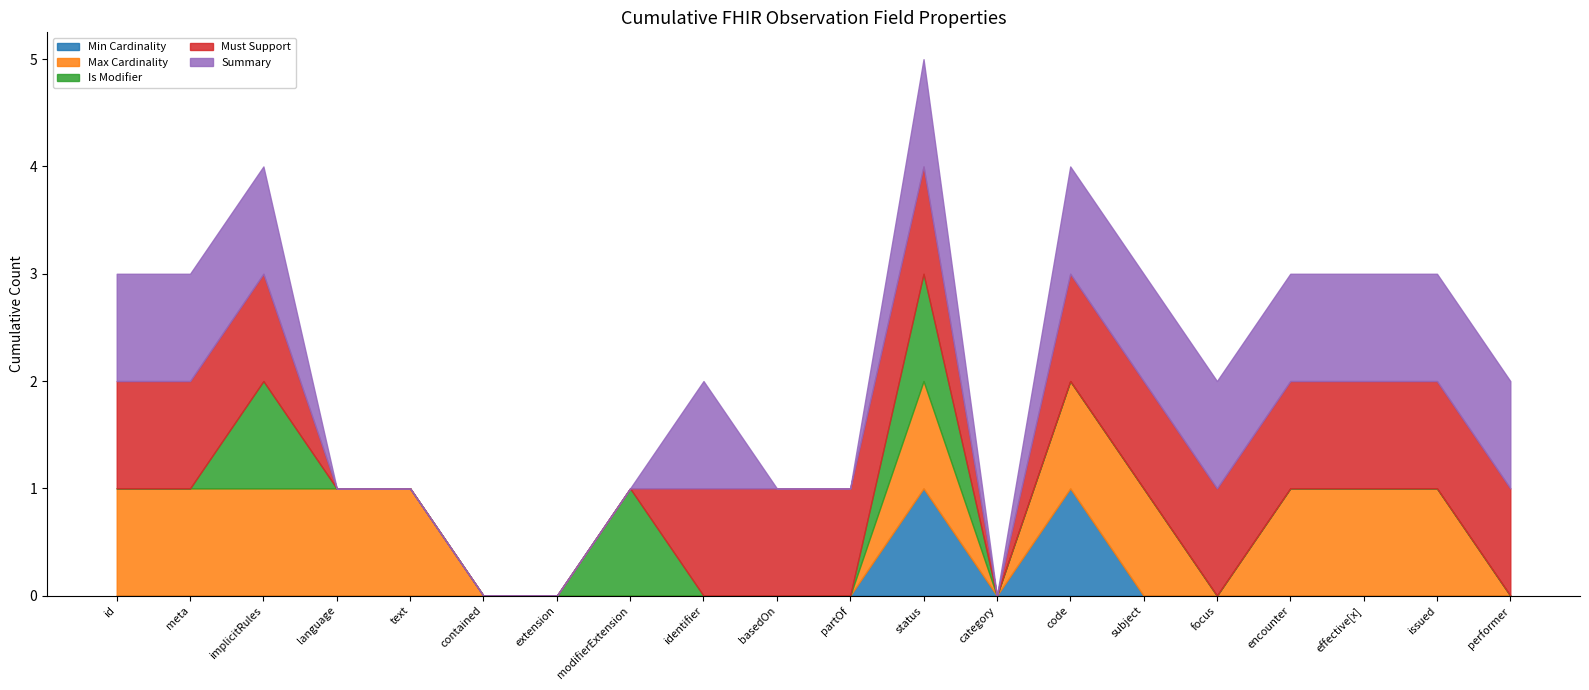

Does the chart have visible grid lines?

No